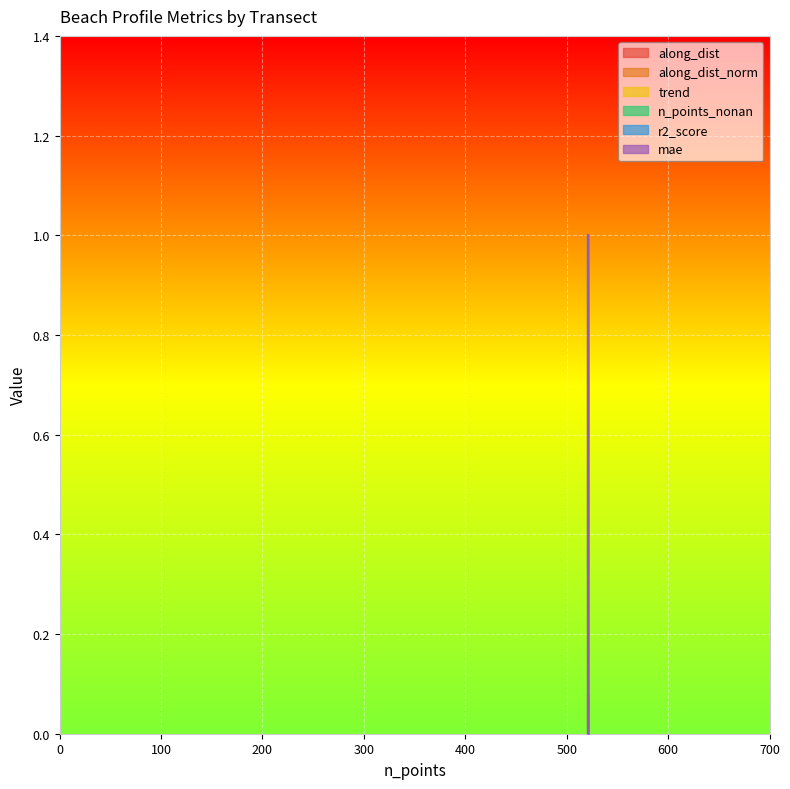

At nzd0178-0002, list the series in order from largest to smallest.

trend, r2_score, n_points_nonan, along_dist_norm, along_dist, mae